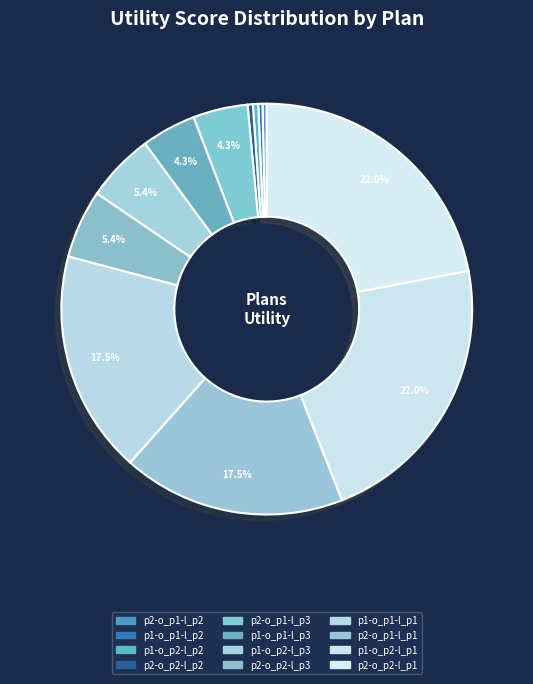

How many segments does this pie chart have?

12